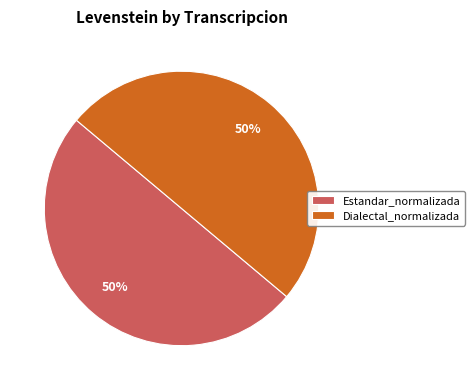

Is it true that Estandar_normalizada is 42% of the pie?

False